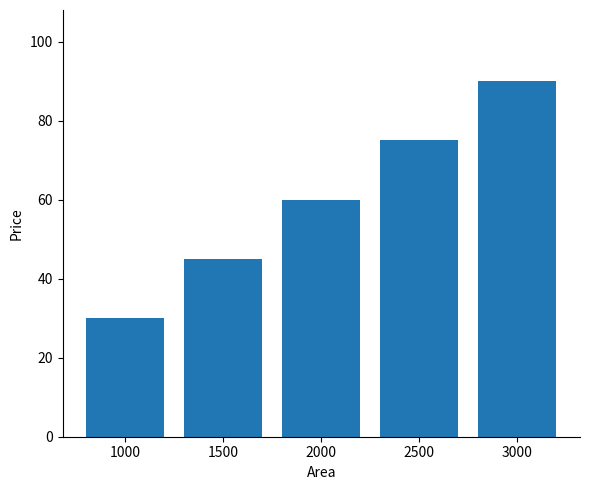

Reading left to right, extract all data points from this chart.

1000=30	1500=45	2000=60	2500=75	3000=90